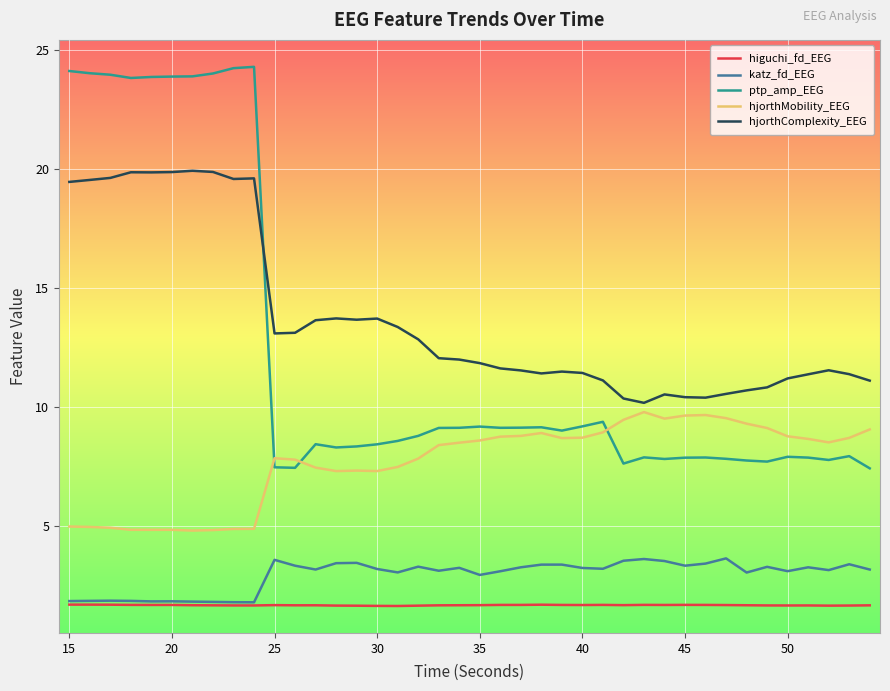

Rank the series by their maximum value, from highest to lowest.

ptp_amp_EEG, hjorthComplexity_EEG, hjorthMobility_EEG, katz_fd_EEG, higuchi_fd_EEG